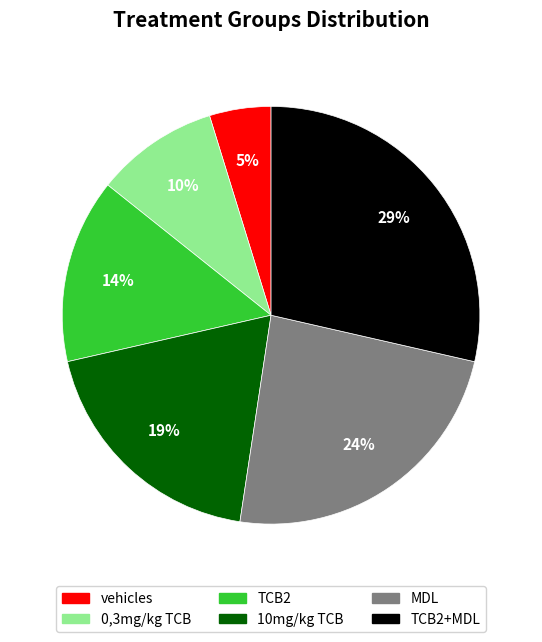

Is there any slice that represents more than half of the pie?

No